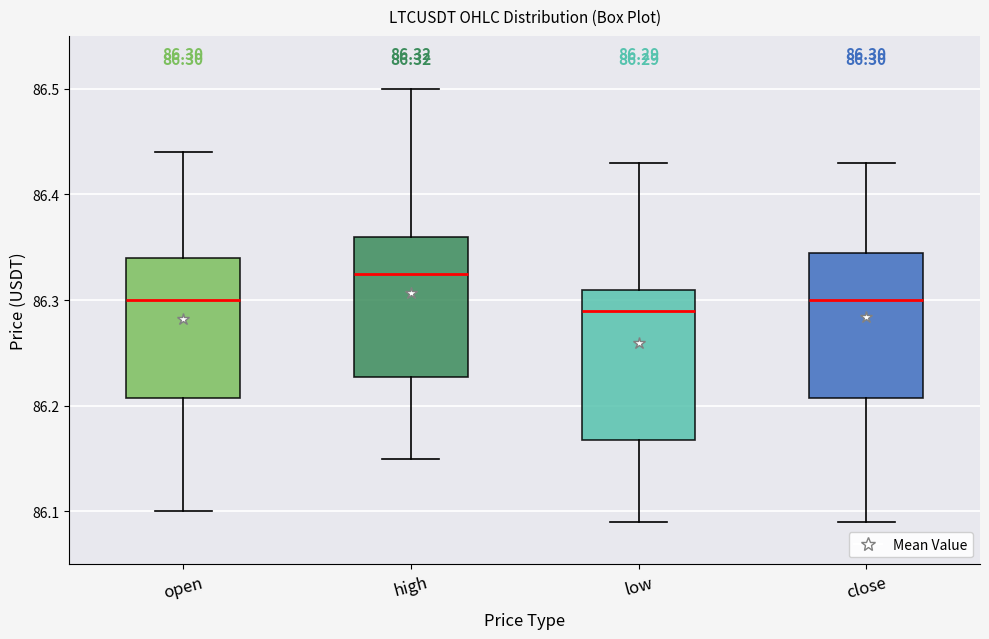

Which box has the lowest median line?

low